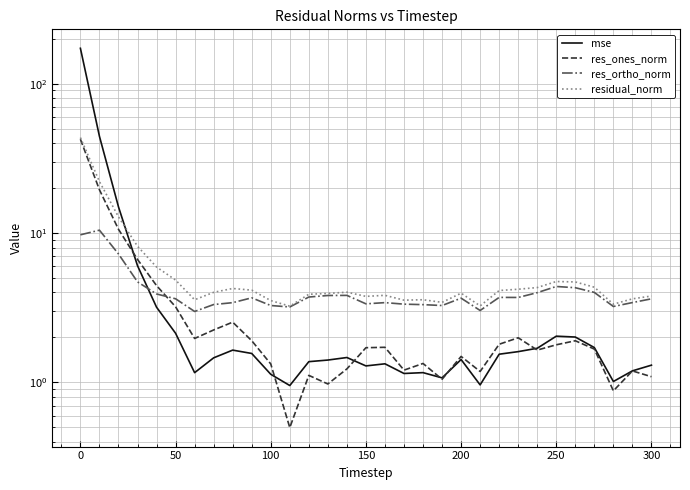

True or false: residual_norm and res_ones_norm cross at least once.

False